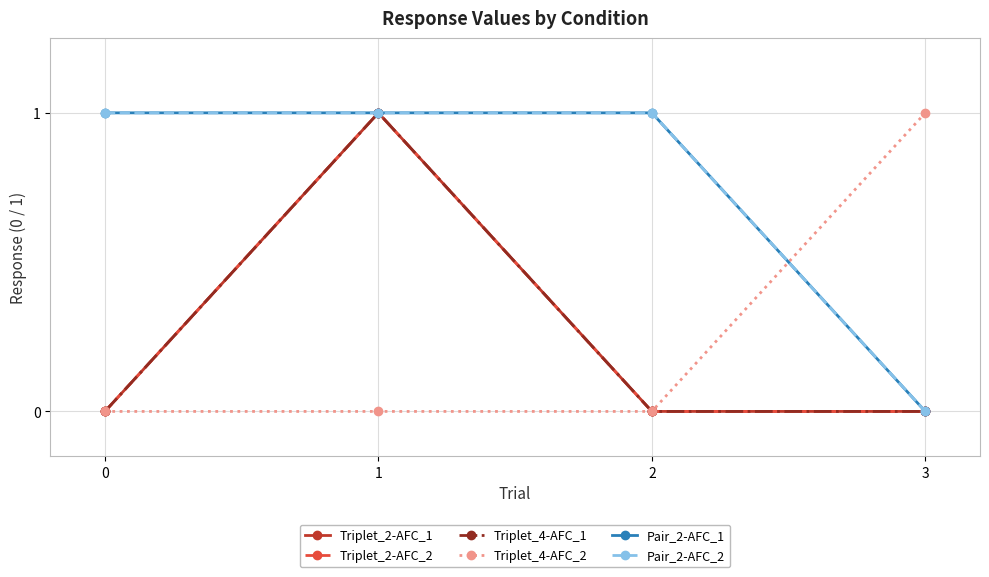

Is it true that Triplet_4-AFC_2 equals 0 at 2?

True